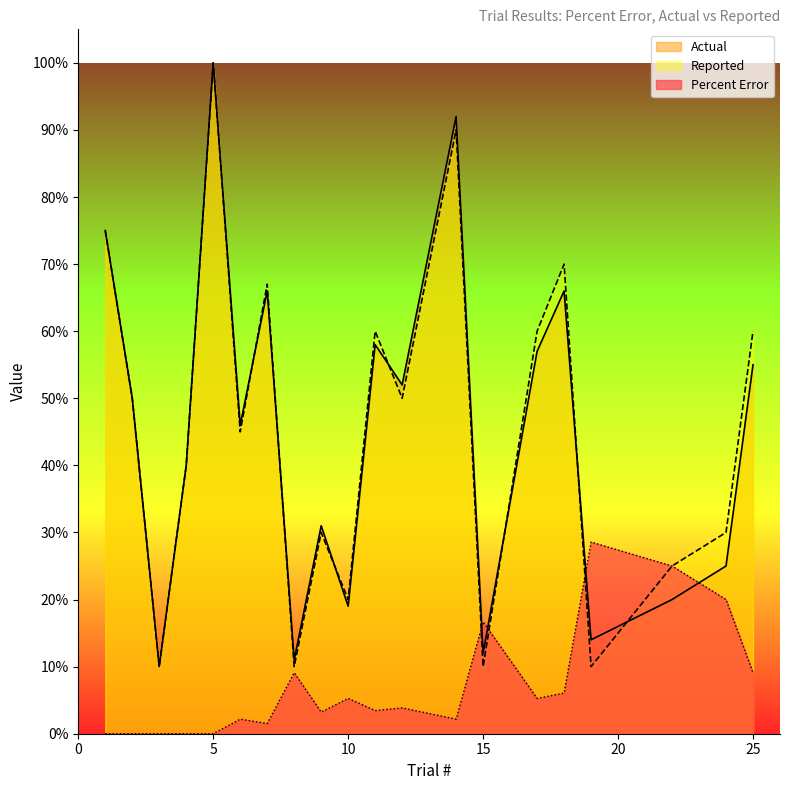

What is the sum of the Actual values at 3 and 9?

0.4